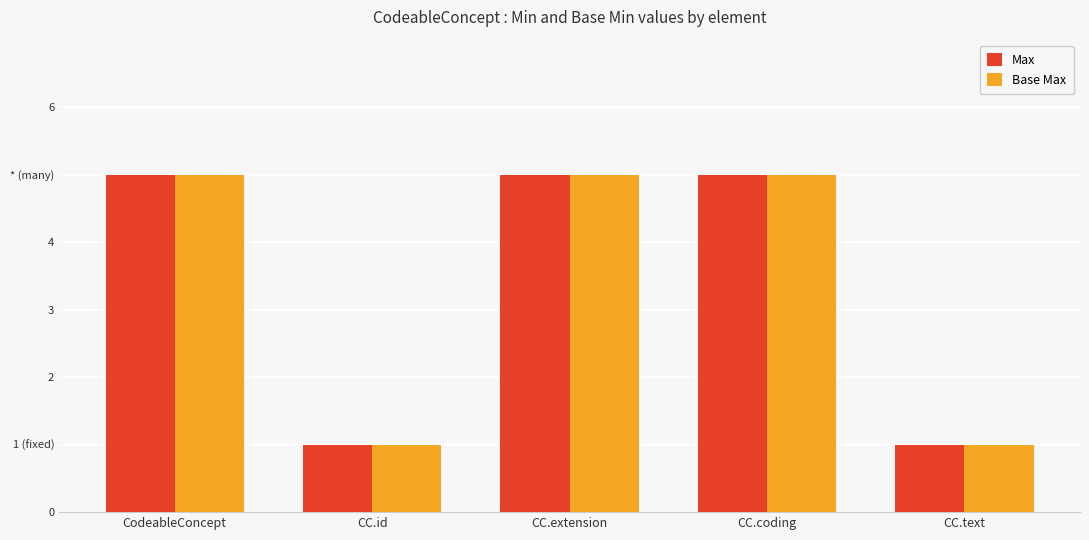

Does the chart contain any negative values?

No